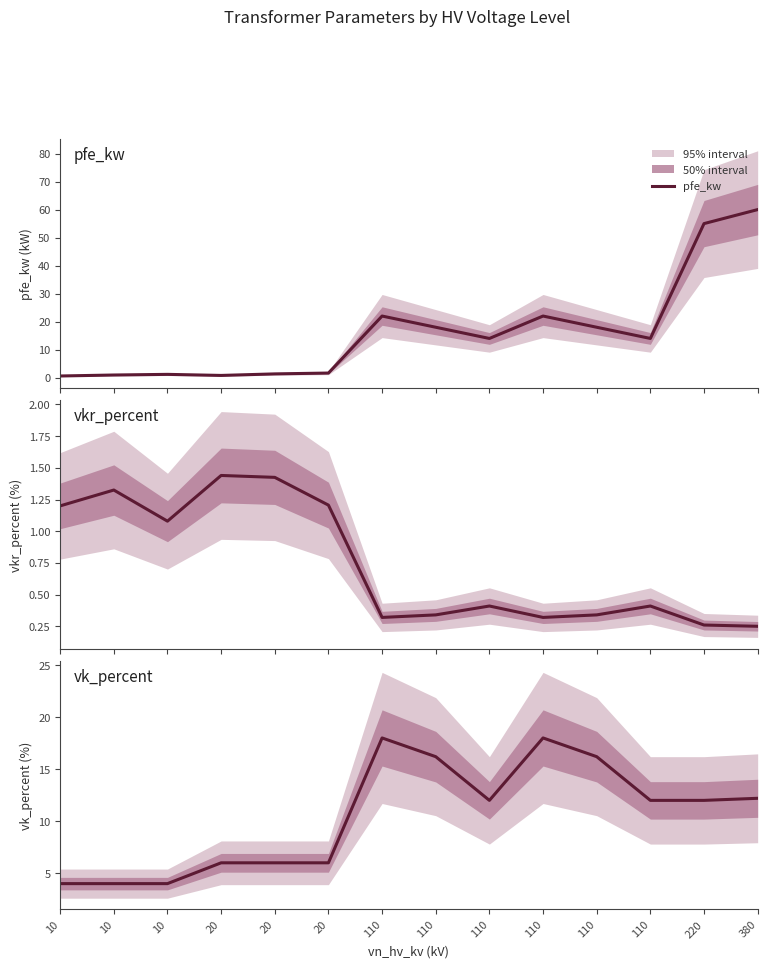

What is the maximum value for pfe_kw?

60.0